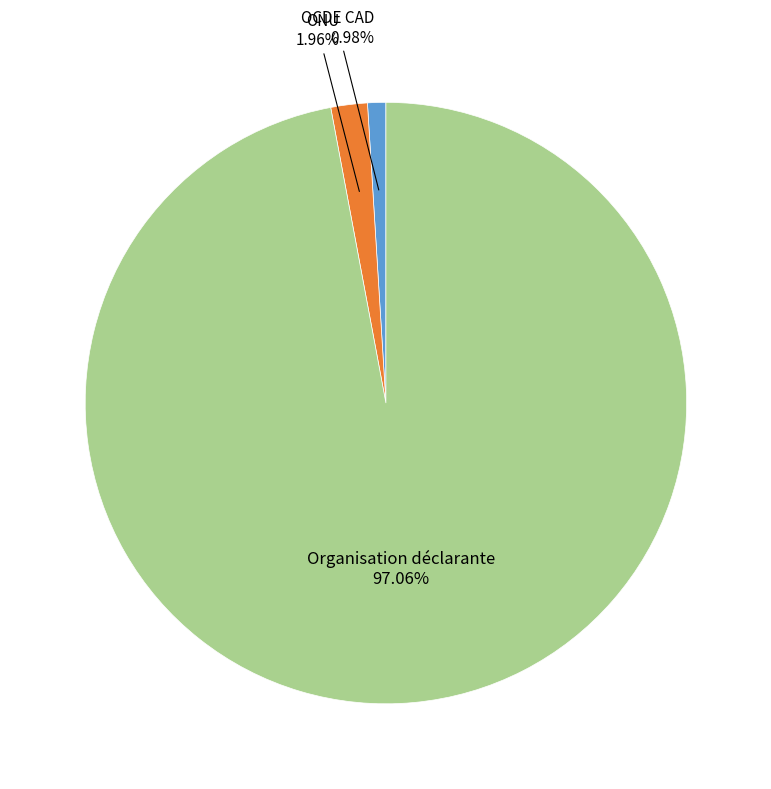

Count the number of slices in the pie.

3